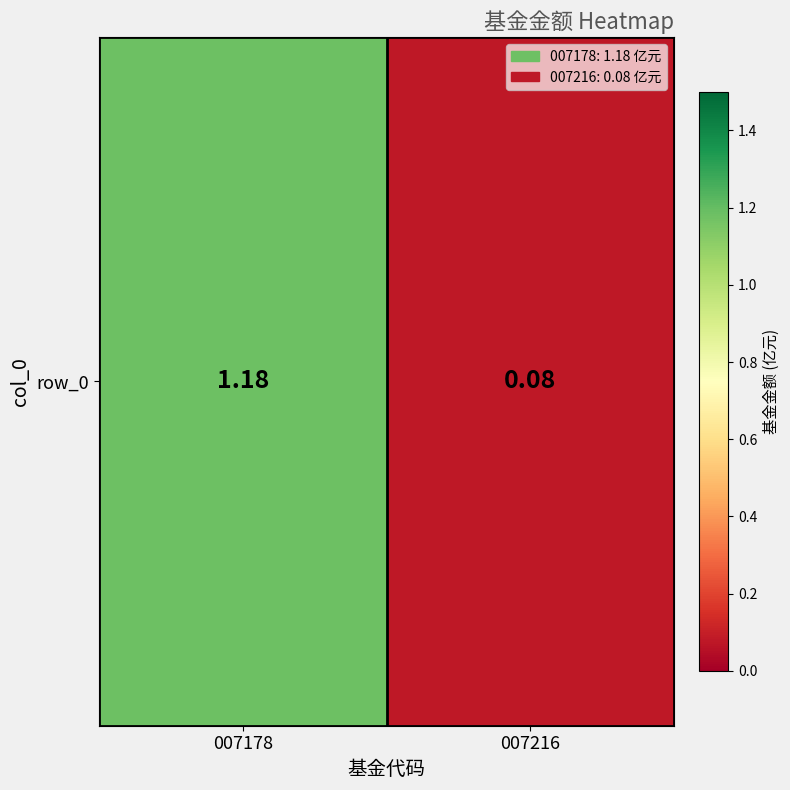

Which label corresponds to the smallest value in the chart?

007216